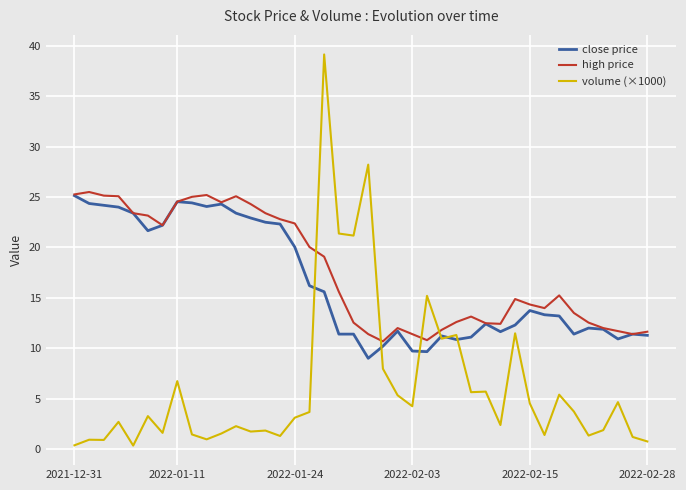

Which series has the widest spread of values?

volume (×1000)